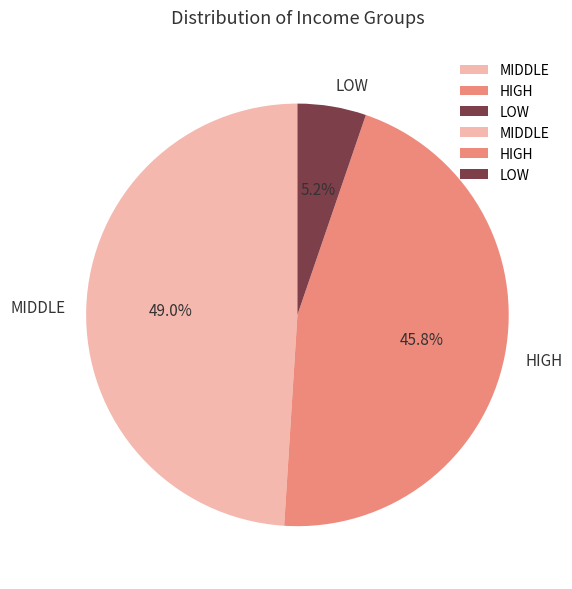

How many slices are in this pie chart?

3